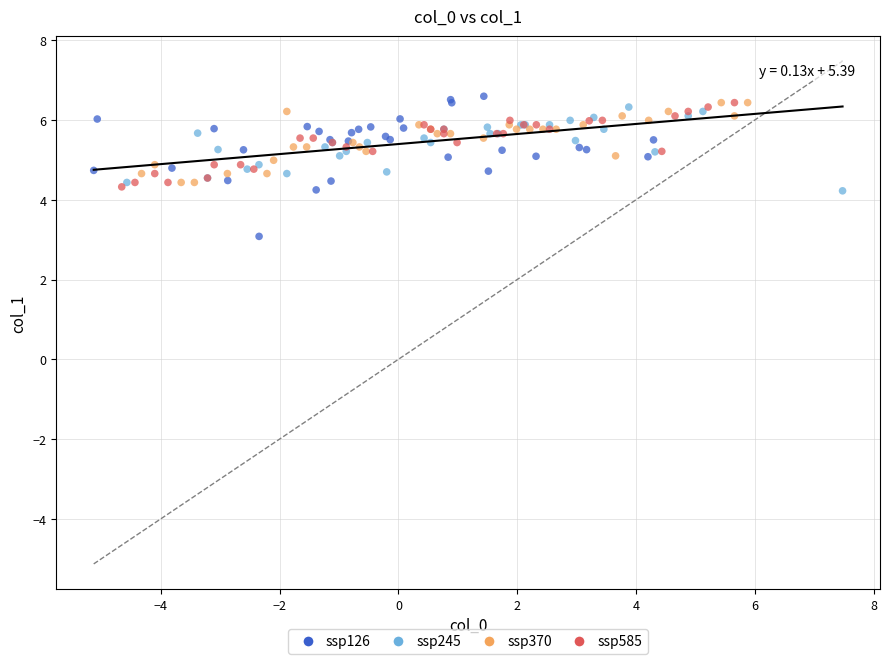

Which series has the largest Y range (max minus min)?

ssp126